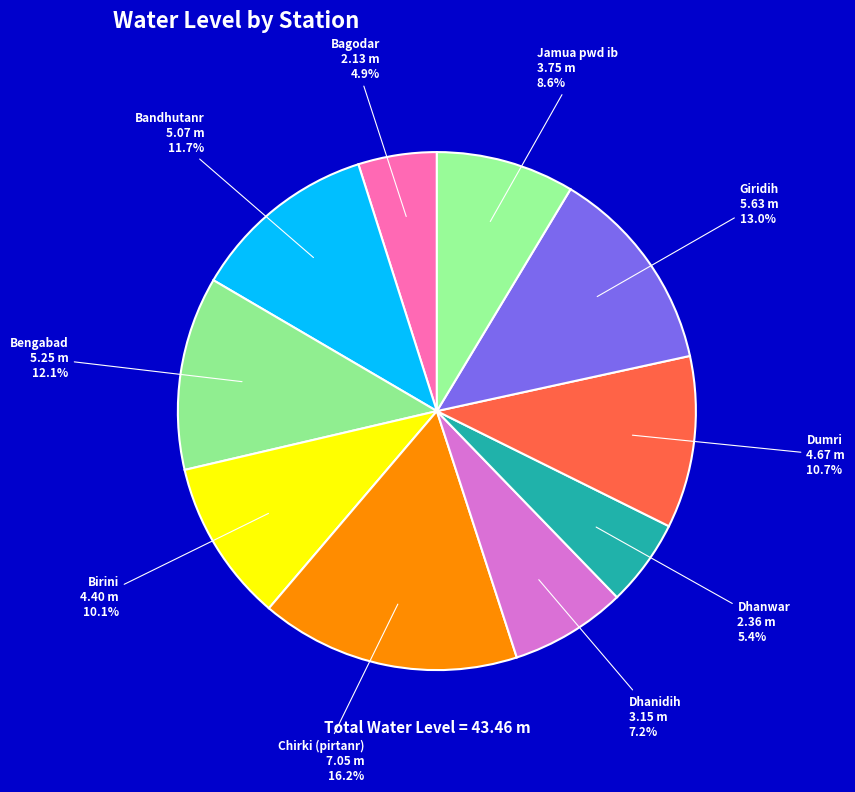

The Dumri slice represents 17% of the pie. True or false?

False